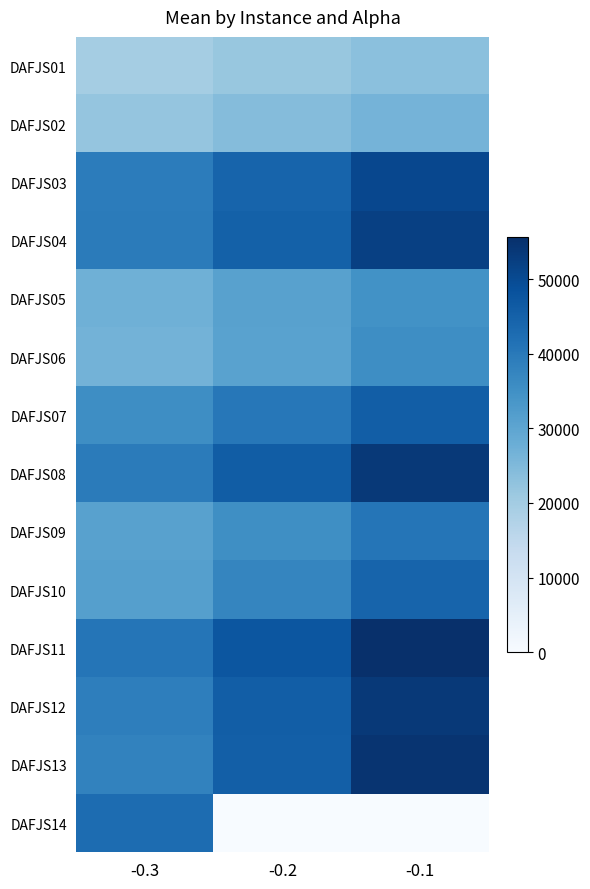

How many series are shown in this chart?

14